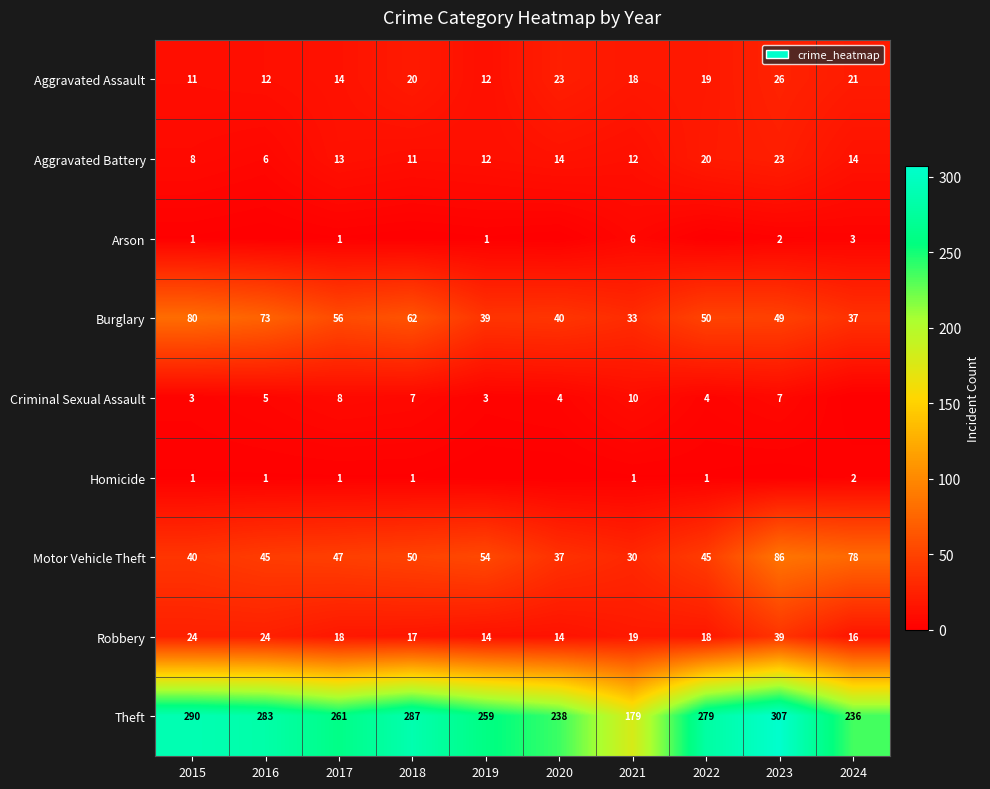

The value of Motor Vehicle Theft at 2017 is 47. True or false?

True